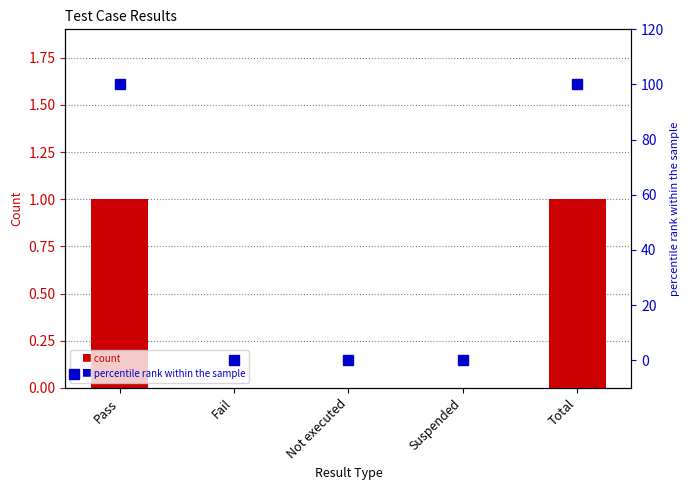

Is the value of col_7 at Not executed greater than the value of percentile rank at Fail?

No